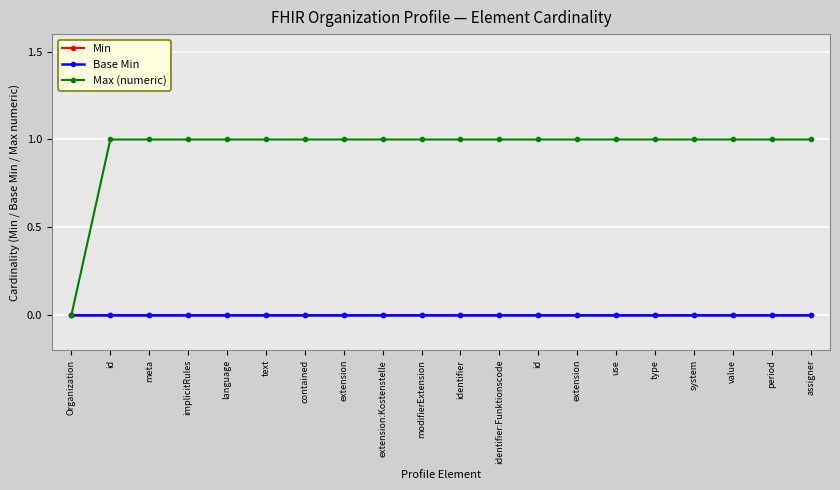

True or false: Max (numeric) and Min intersect in this chart.

False